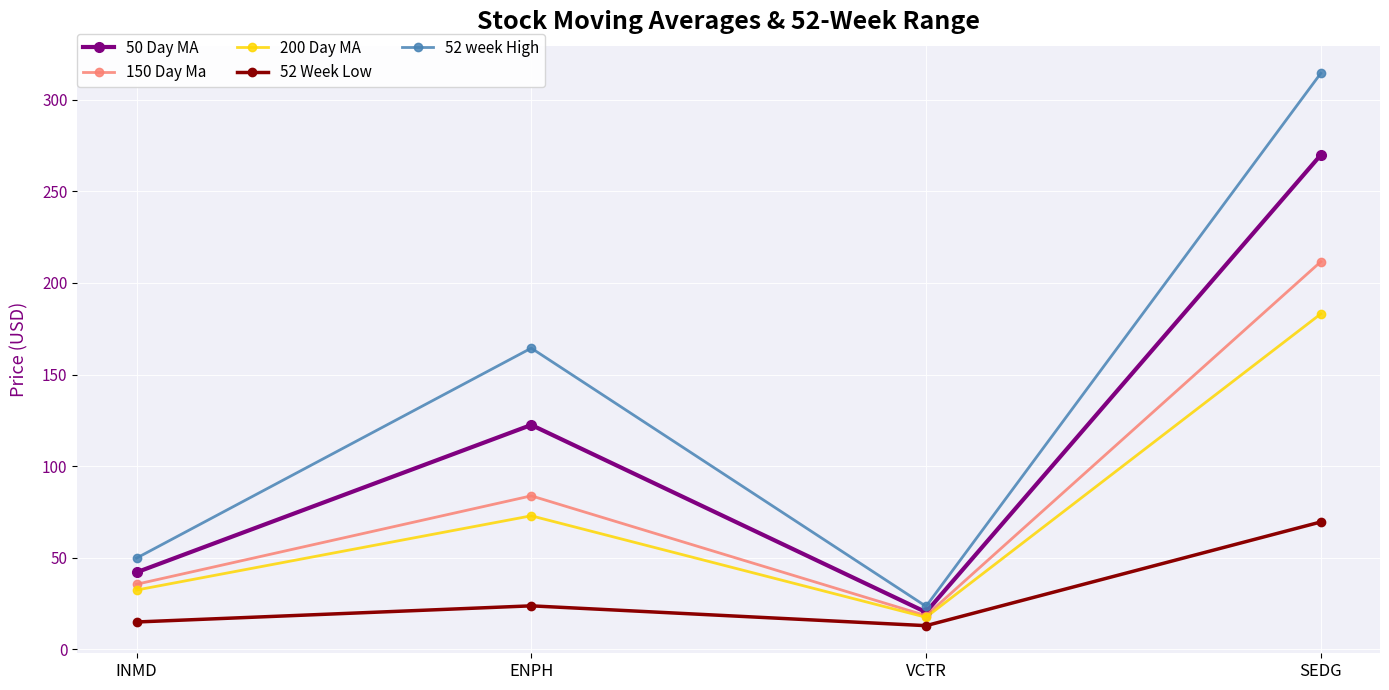

Which series changed the most between ENPH and SEDG?

52 week High